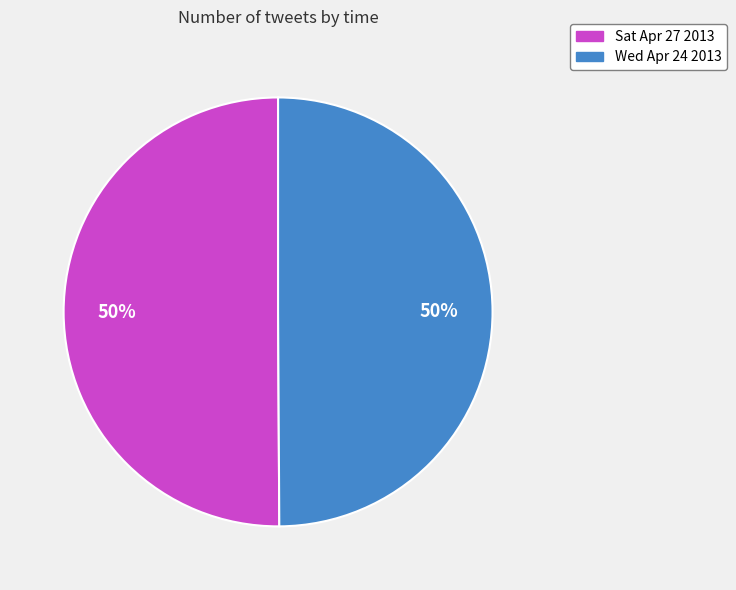

To the nearest percent, what is the combined percentage of Sat Apr 27 2013 and Wed Apr 24 2013?

100%